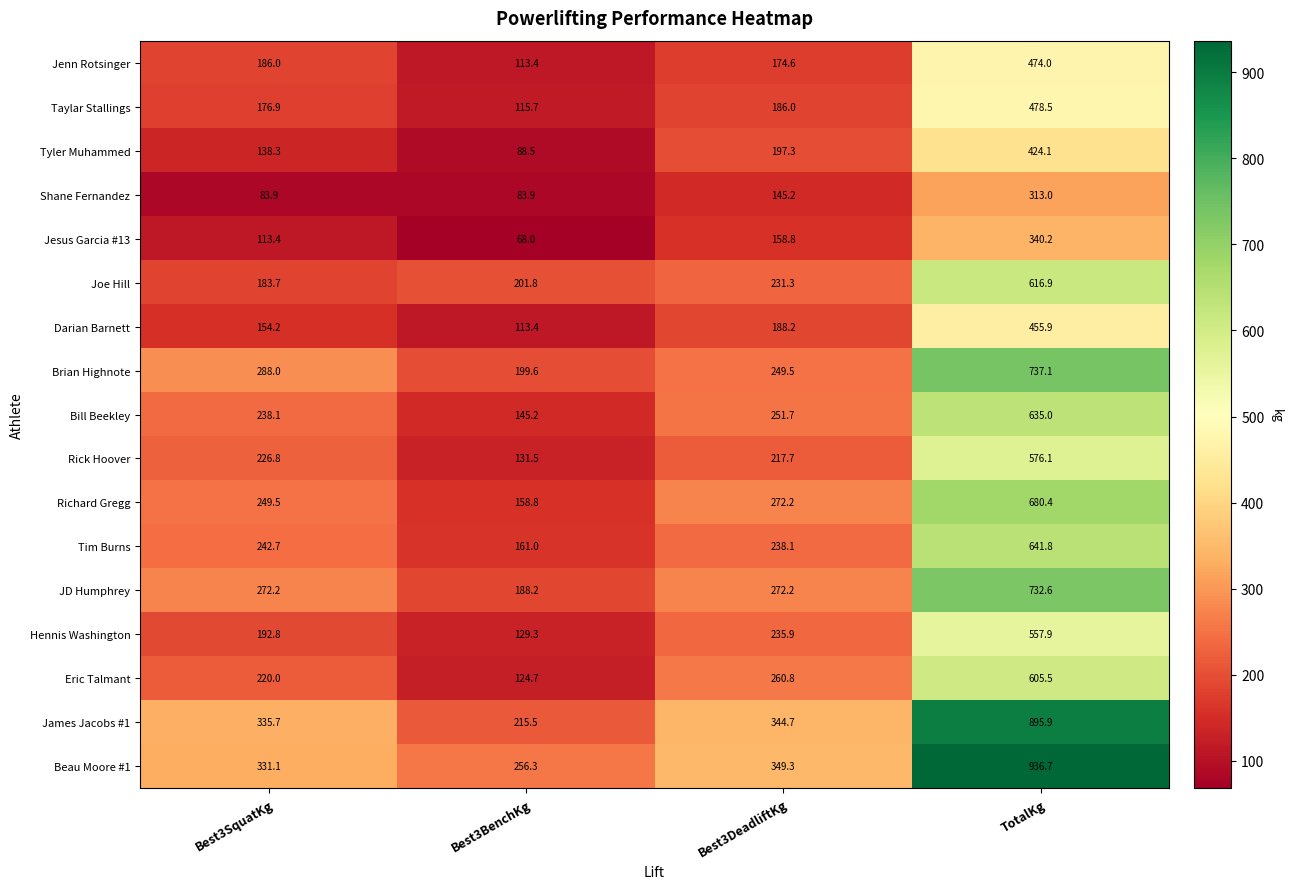

Is it true that Bill Beekley equals 146.6 at Best3DeadliftKg?

False